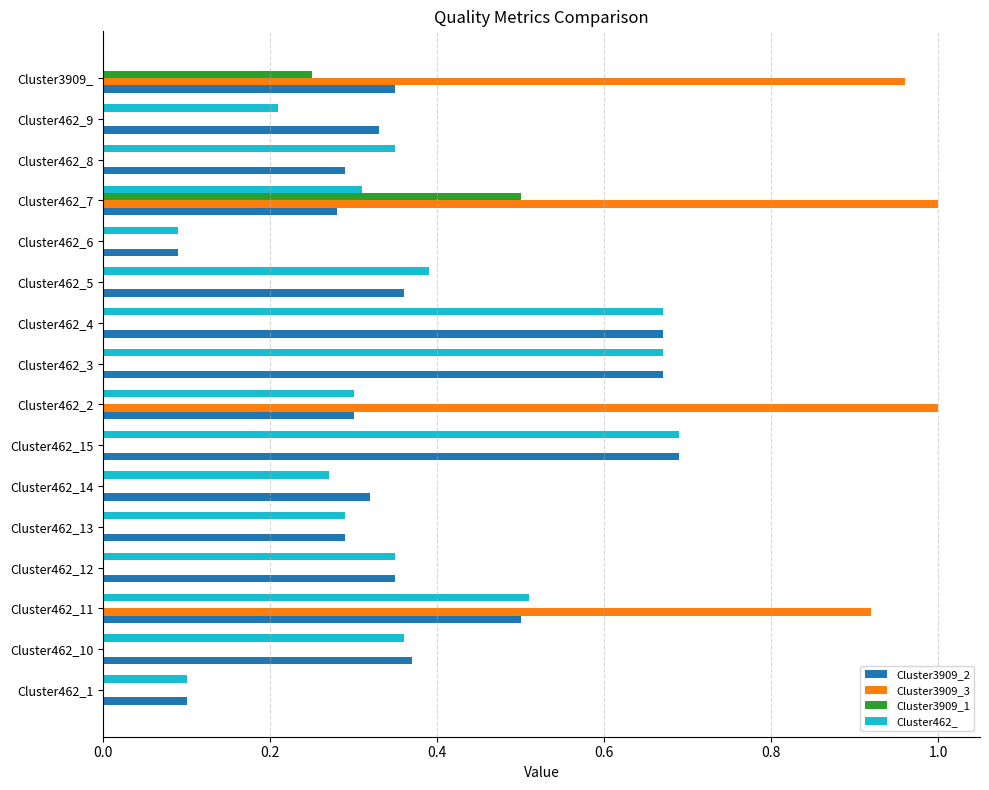

True or false: Cluster3909_2 has a value of 0.3 at Cluster3909_.

True